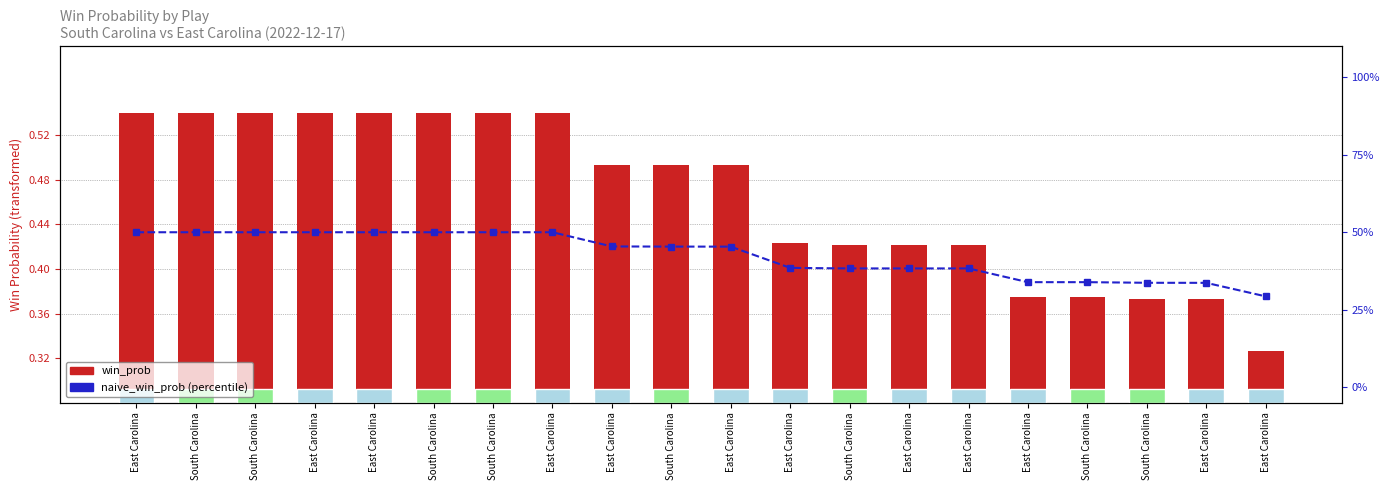

What is the label of the 4th bar from the right?

South Carolina